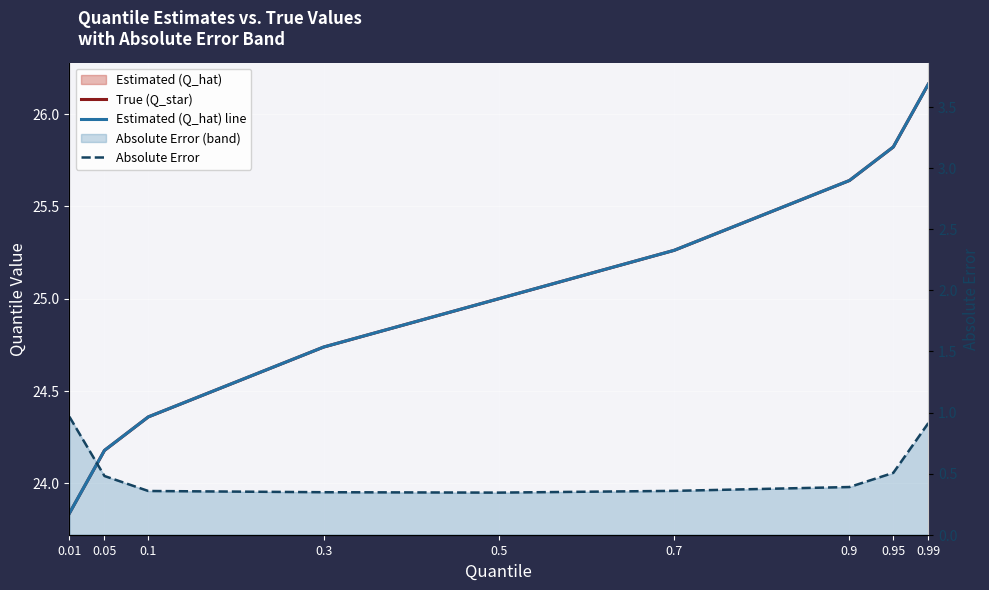

At which category does the chart reach its minimum across all series?

0.5